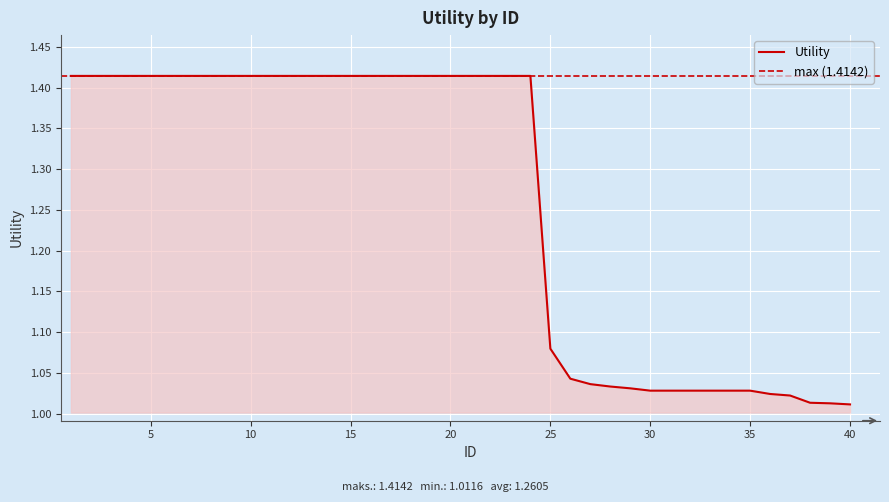

Where is the data nearest to the value 1?

40